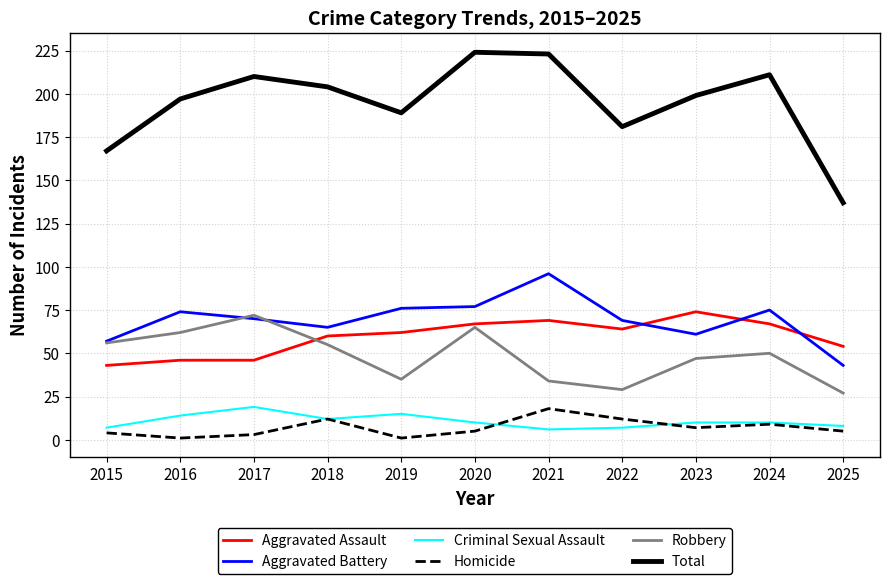

What is the spread (max minus min) of values at 2018?

192